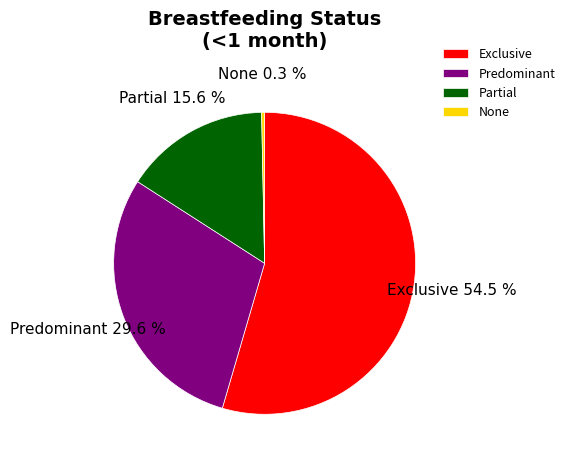

To the nearest percent, what is the combined percentage of Partial and Exclusive?

70%